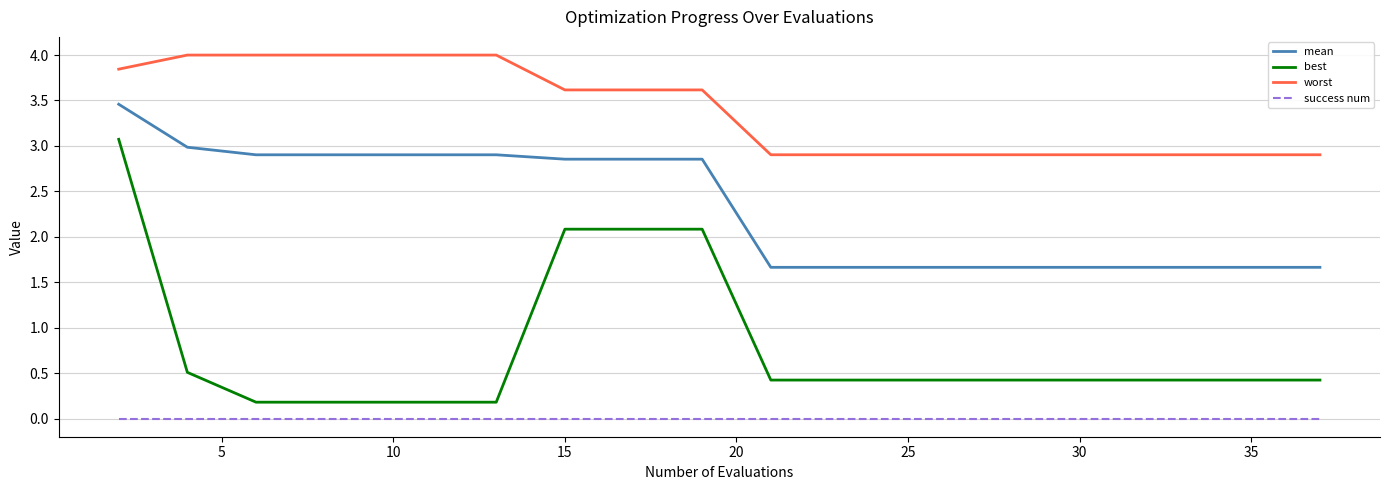

Which series has the largest total across all categories?

worst